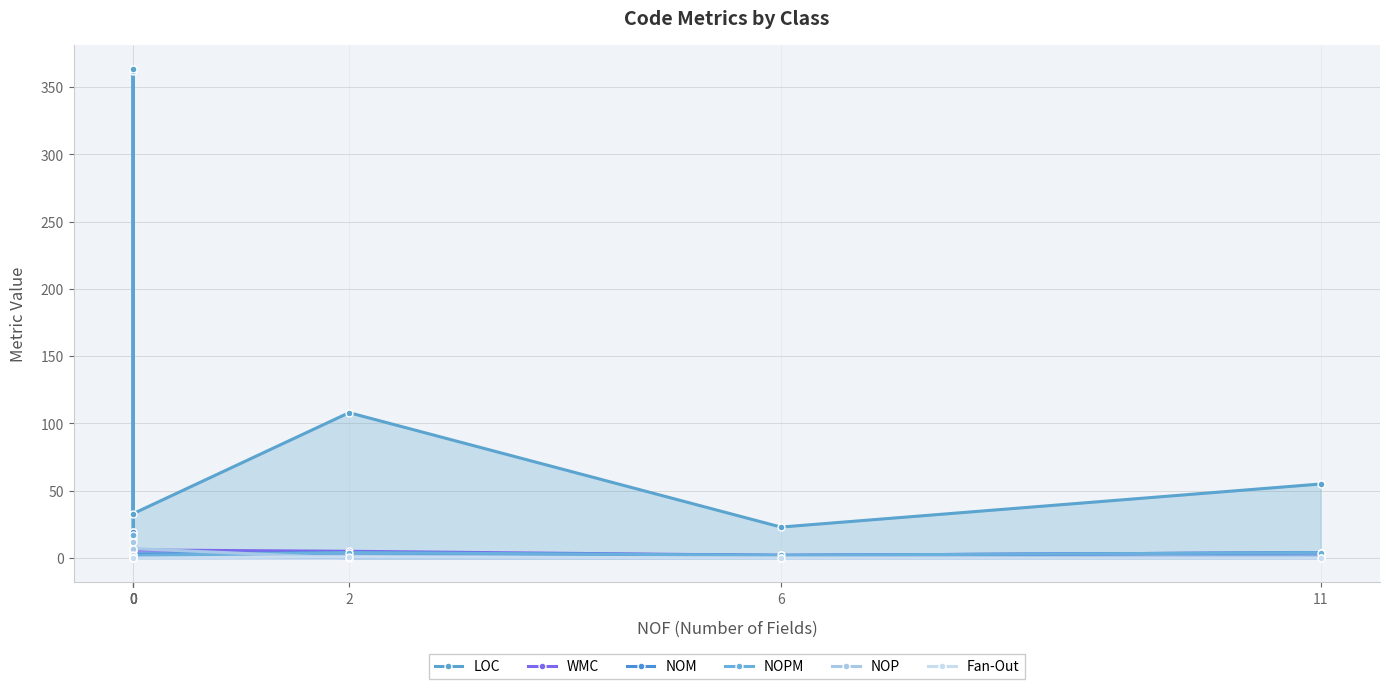

Is the value of Fan-Out at 0 greater than the value of NOP at 0?

No